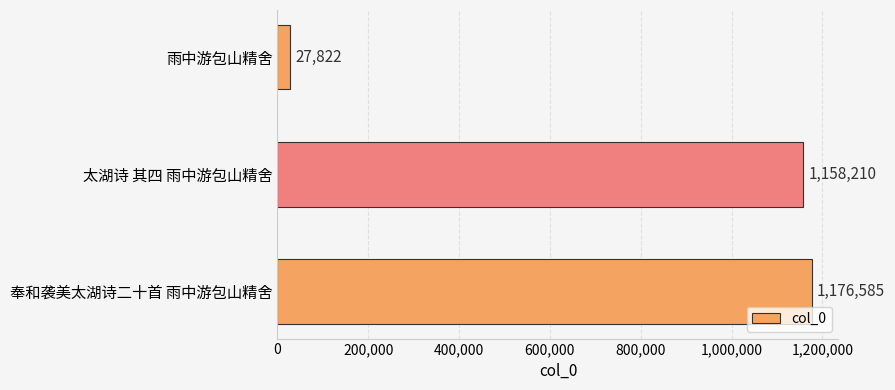

What is the label of the 3rd bar from the top?

奉和袭美太湖诗二十首 雨中游包山精舍